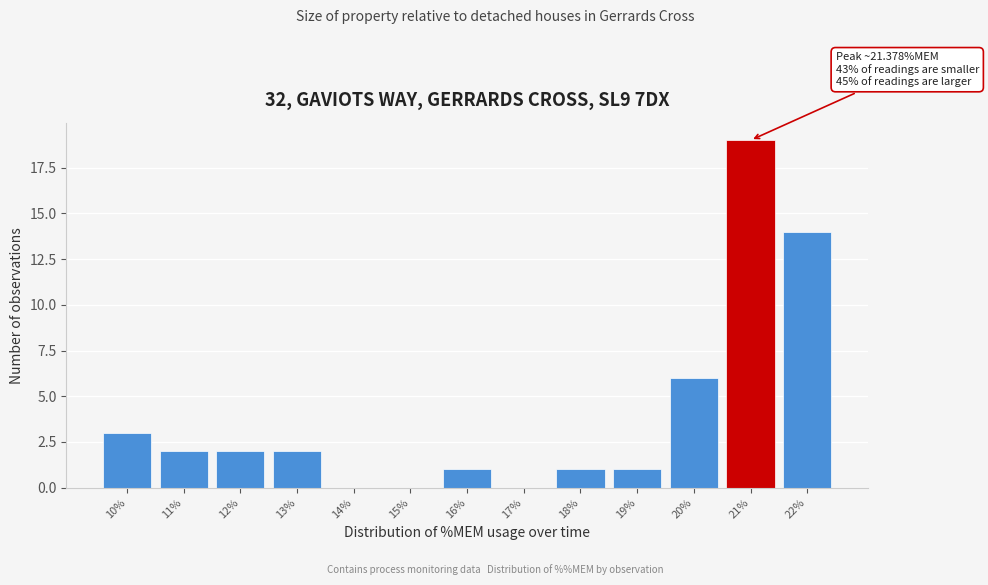

Reading right to left, what are all the values shown in this chart?

22%=14	21%=19	20%=6	19%=1	18%=1	17%=0	16%=1	15%=0	14%=0	13%=2	12%=2	11%=2	10%=3